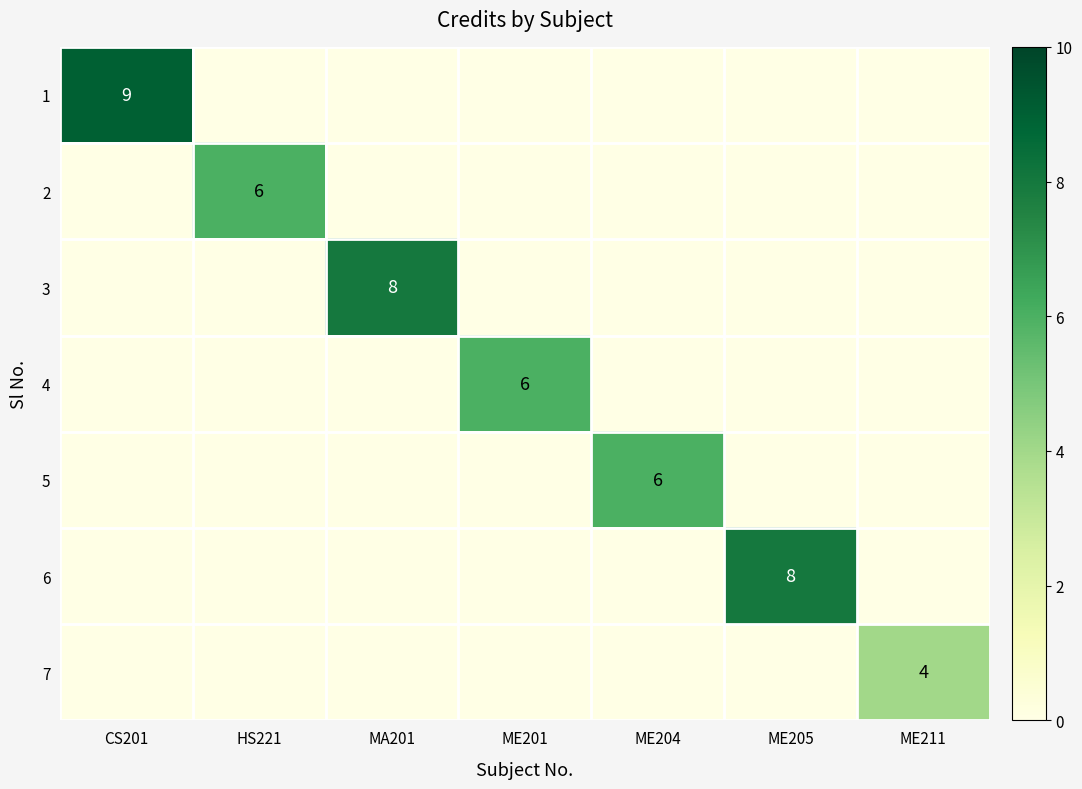

True or false: 4 has a value of 6 at ME201.

True